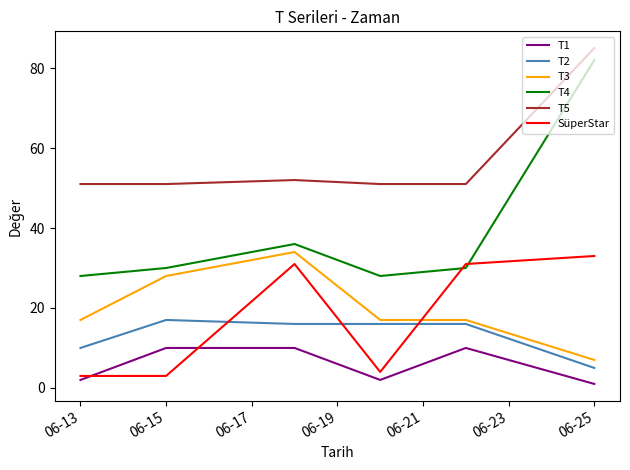

True or false: T5 and T3 cross at least once.

False